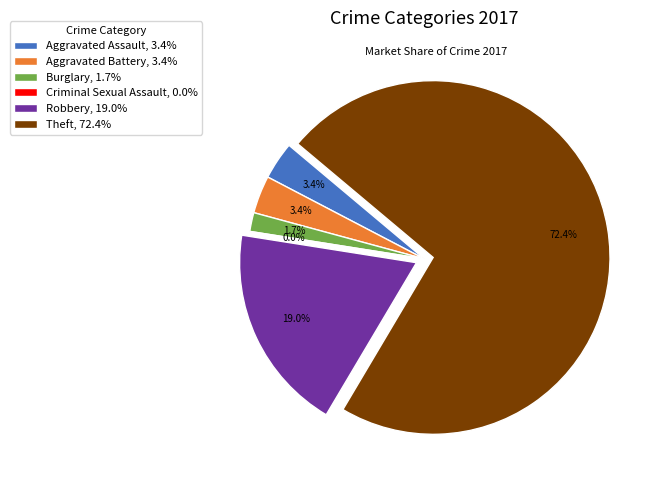

Which category has the smallest portion of the pie?

Criminal Sexual Assault